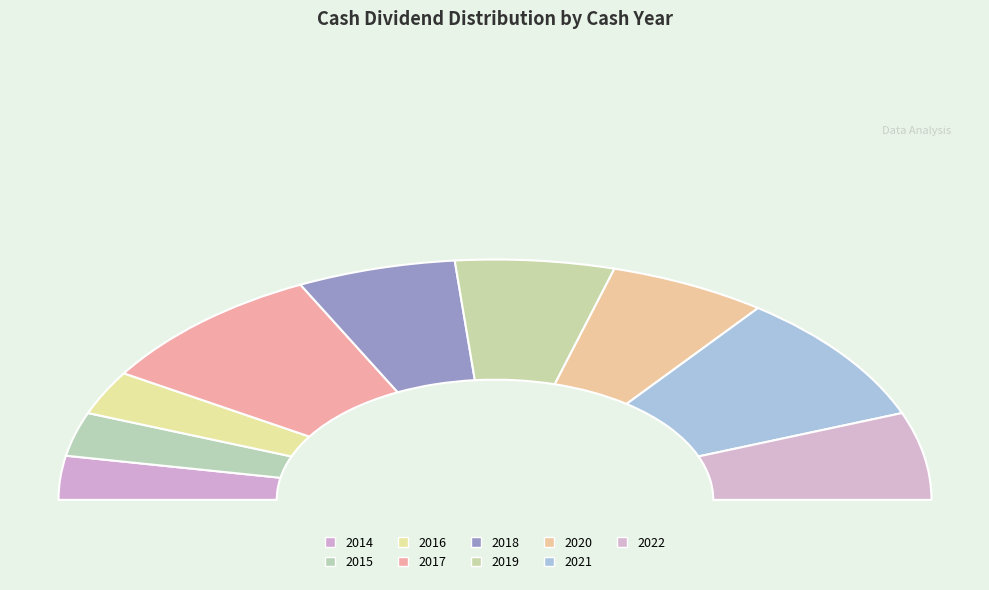

What percentage do 2014 and 2022 together represent?

17.6%